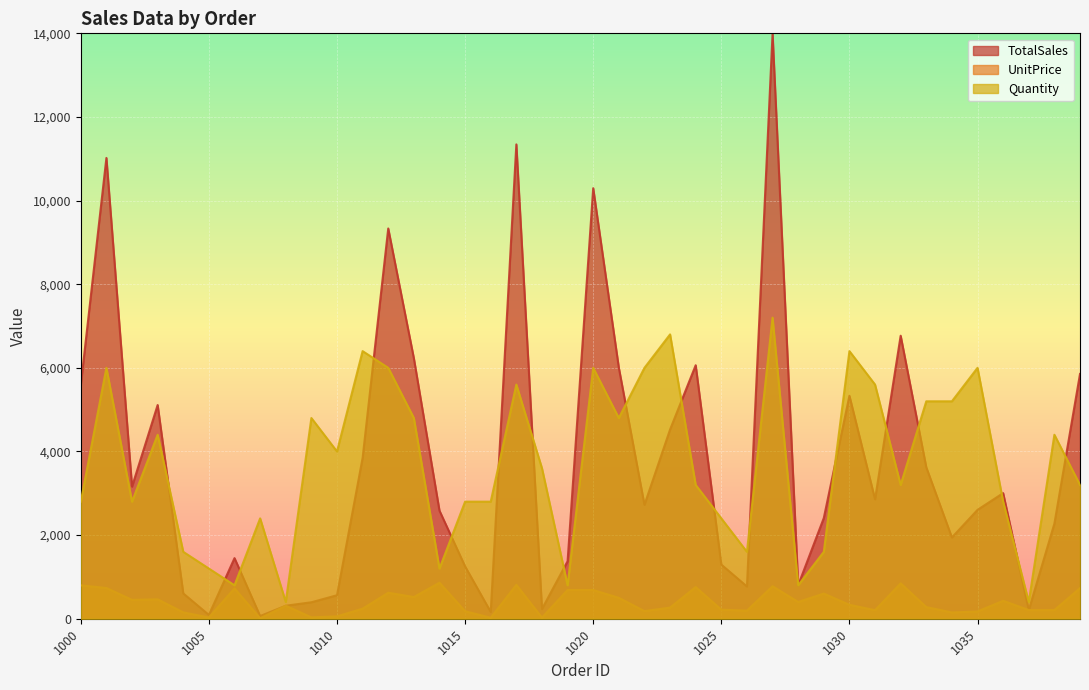

Between 1021 and 1032, which series saw the biggest shift?

Quantity